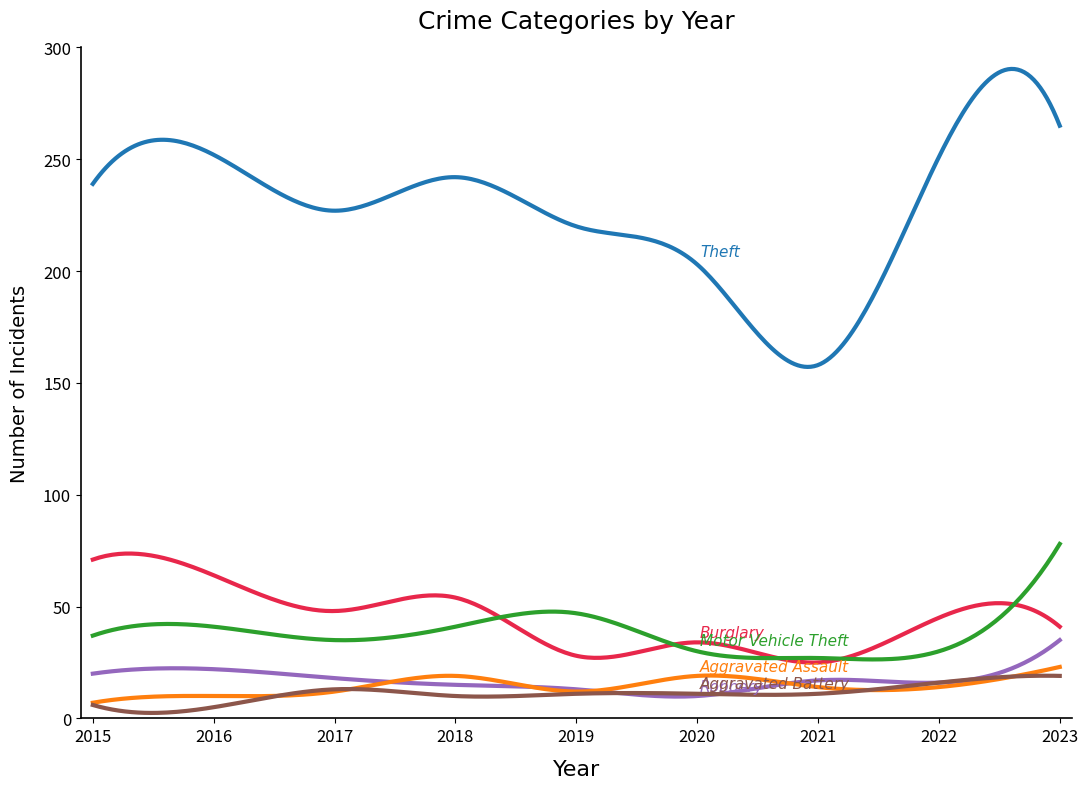

Does the chart have visible grid lines?

No